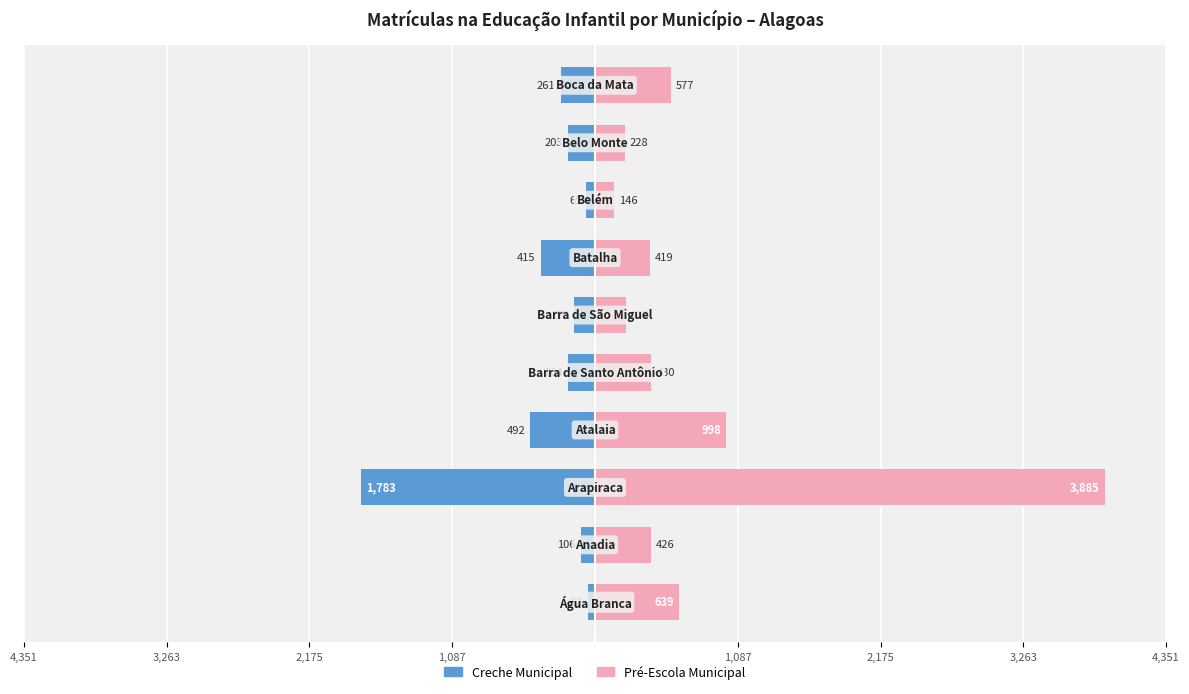

Reading left to right, extract all data points from this chart.

Creche Municipal: -52	-106	-1783	-492	-204	-159	-415	-65	-203	-261
Pré-Escola Municipal: 639	426	3885	998	430	233	419	146	228	577